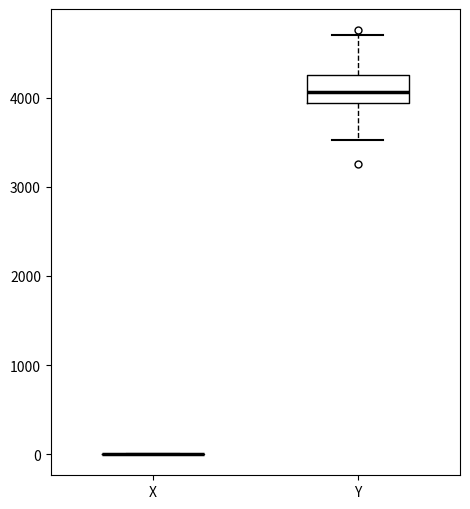

Reading left to right, transcribe this box plot: for each box, give where its median line is, the range the box spans, and where its two whiskers end, as read against the y-axis. The values are not printed on the chart, so give them approximately, as read against the axis.

X: box collapsed to a line at 0, whiskers 0 to 0
Y: median 4100, box 3900 to 4300, whiskers 3500 to 4700